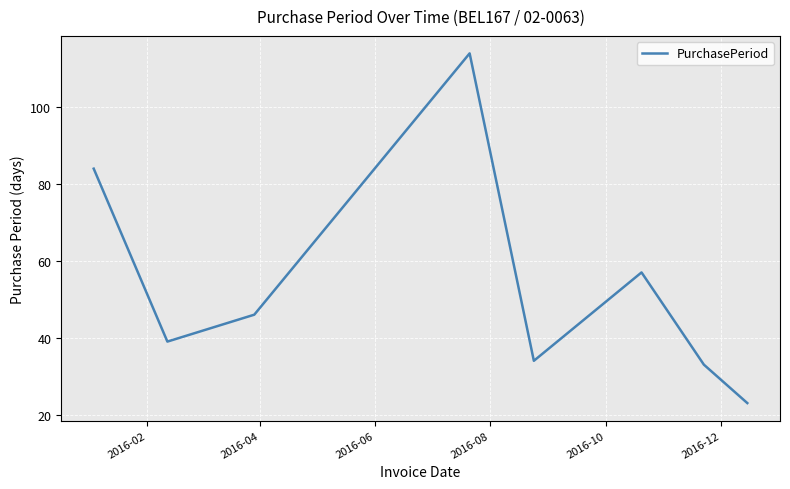

What is the sum of all values?

430